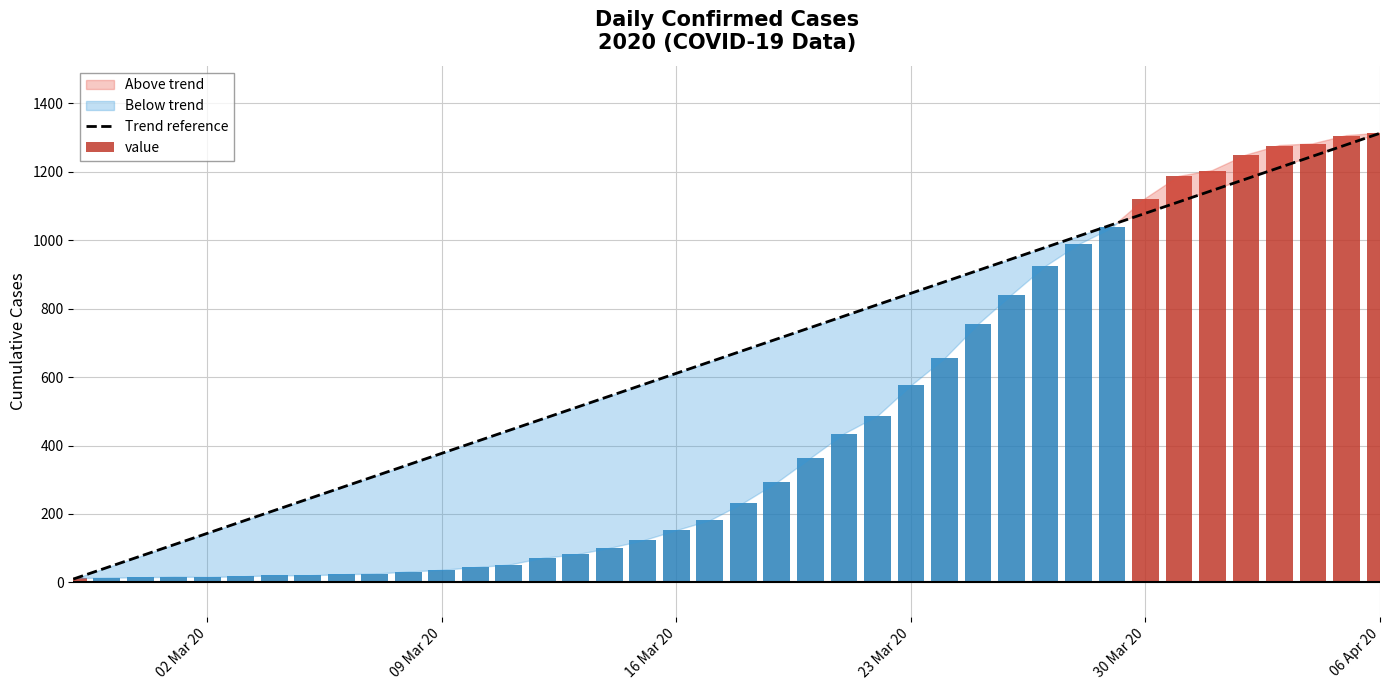

What is the highest value of the Trend reference series?

1312.0